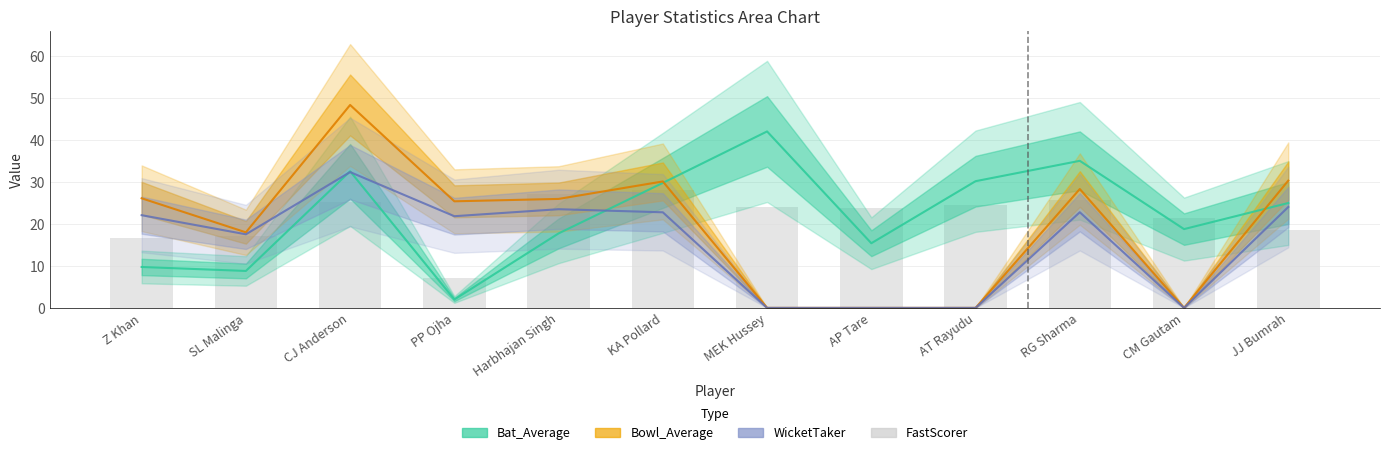

Reading right to left, extract all data points from this chart.

18.5	21.4	25.7	24.6	23.8	24.0	28.1	27.0	7.1	25.2	17.1	16.6